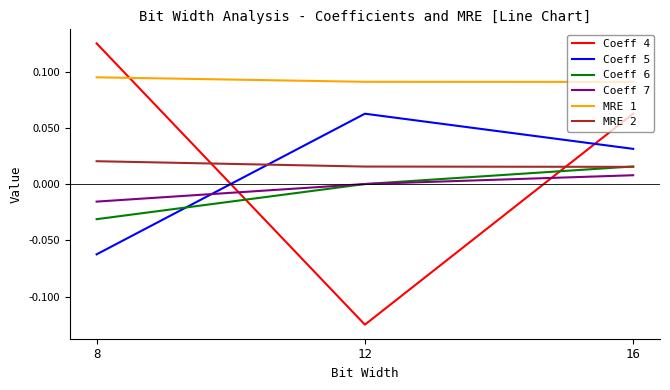

Which series has the largest total across all categories?

MRE 1